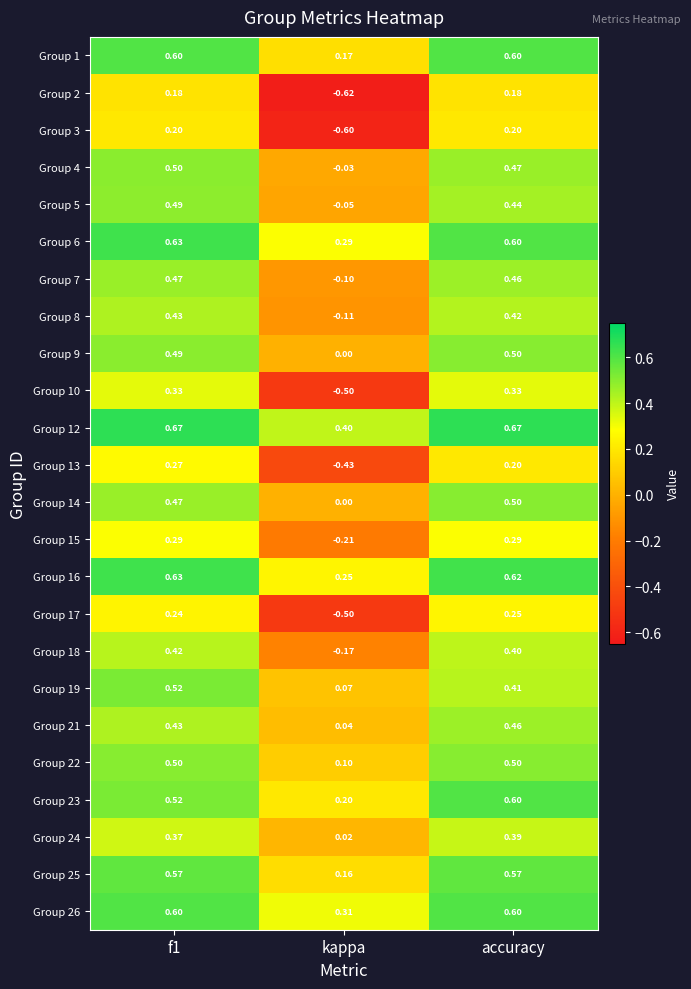

At which label is Group 4 closest to 0?

kappa